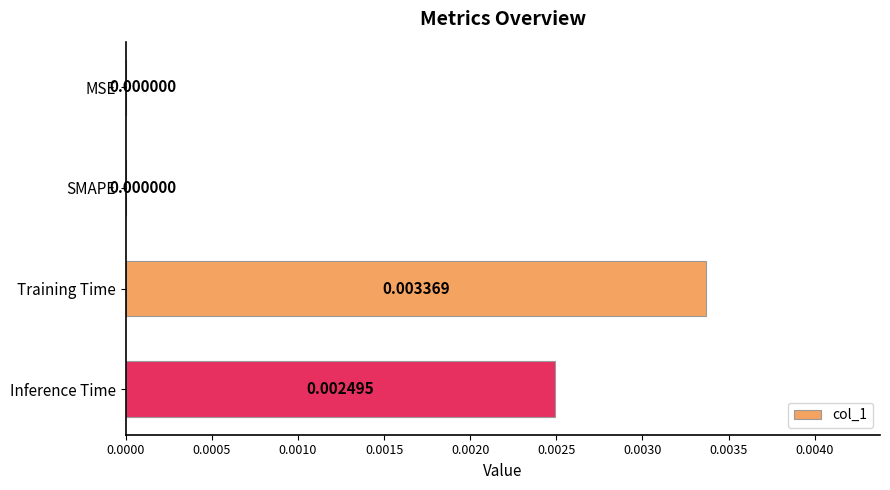

Which label corresponds to the largest value in the chart?

Training Time